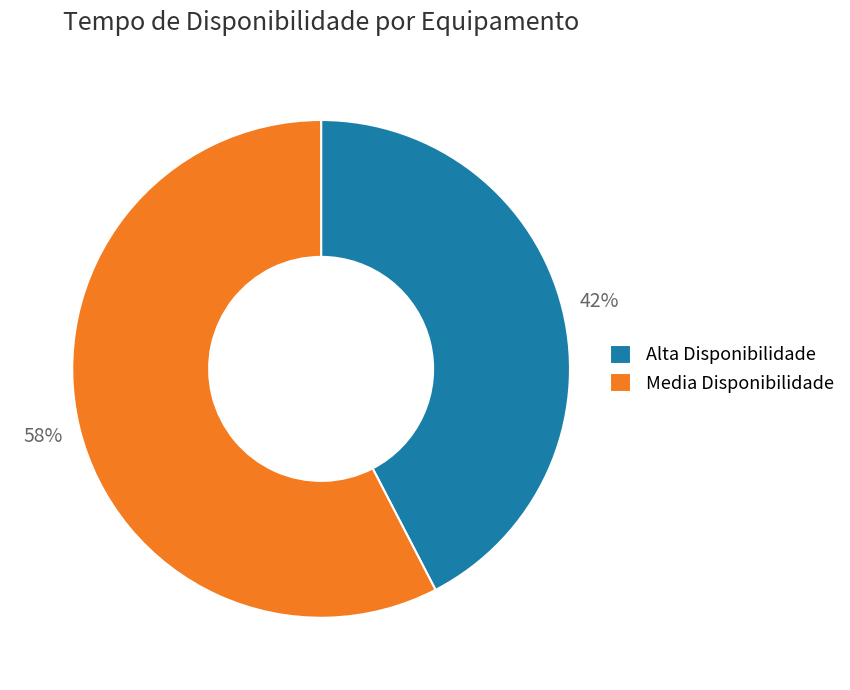

Which has a higher value, Alta Disponibilidade or Media Disponibilidade?

Media Disponibilidade